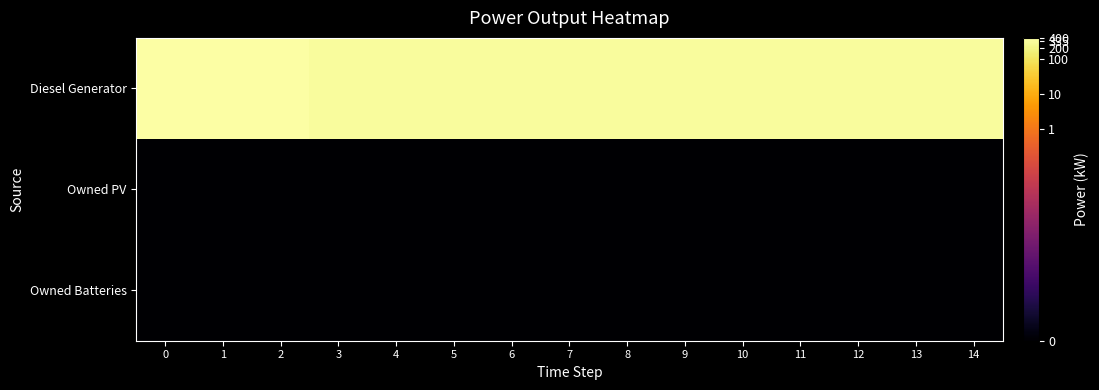

Reading left to right, list all the values displayed in this chart.

row_0: 0=2.6	1=2.6	2=2.6	3=2.5	4=2.5	5=2.5	6=2.5	7=2.5	8=2.5	9=2.5	10=2.5	11=2.5	12=2.5	13=2.5	14=2.5
row_1: 0=-6.0	1=-6.0	2=-6.0	3=-6.0	4=-6.0	5=-6.0	6=-6.0	7=-6.0	8=-6.0	9=-6.0	10=-6.0	11=-6.0	12=-6.0	13=-6.0	14=-6.0
row_2: 0=-6.0	1=-6.0	2=-6.0	3=-6.0	4=-6.0	5=-6.0	6=-6.0	7=-6.0	8=-6.0	9=-6.0	10=-6.0	11=-6.0	12=-6.0	13=-6.0	14=-6.0